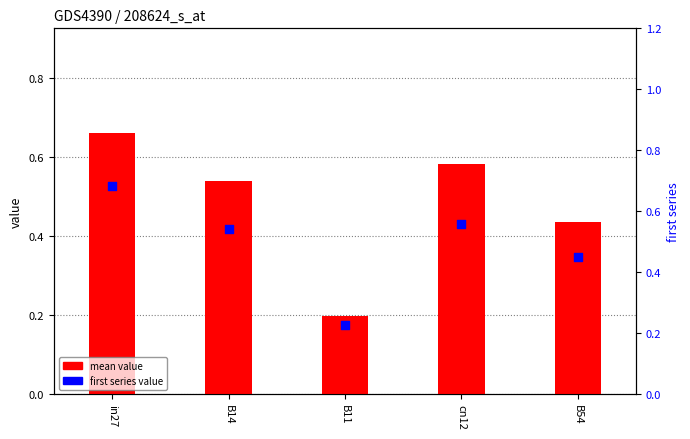

What is the total value across all series at cn12?

1.1